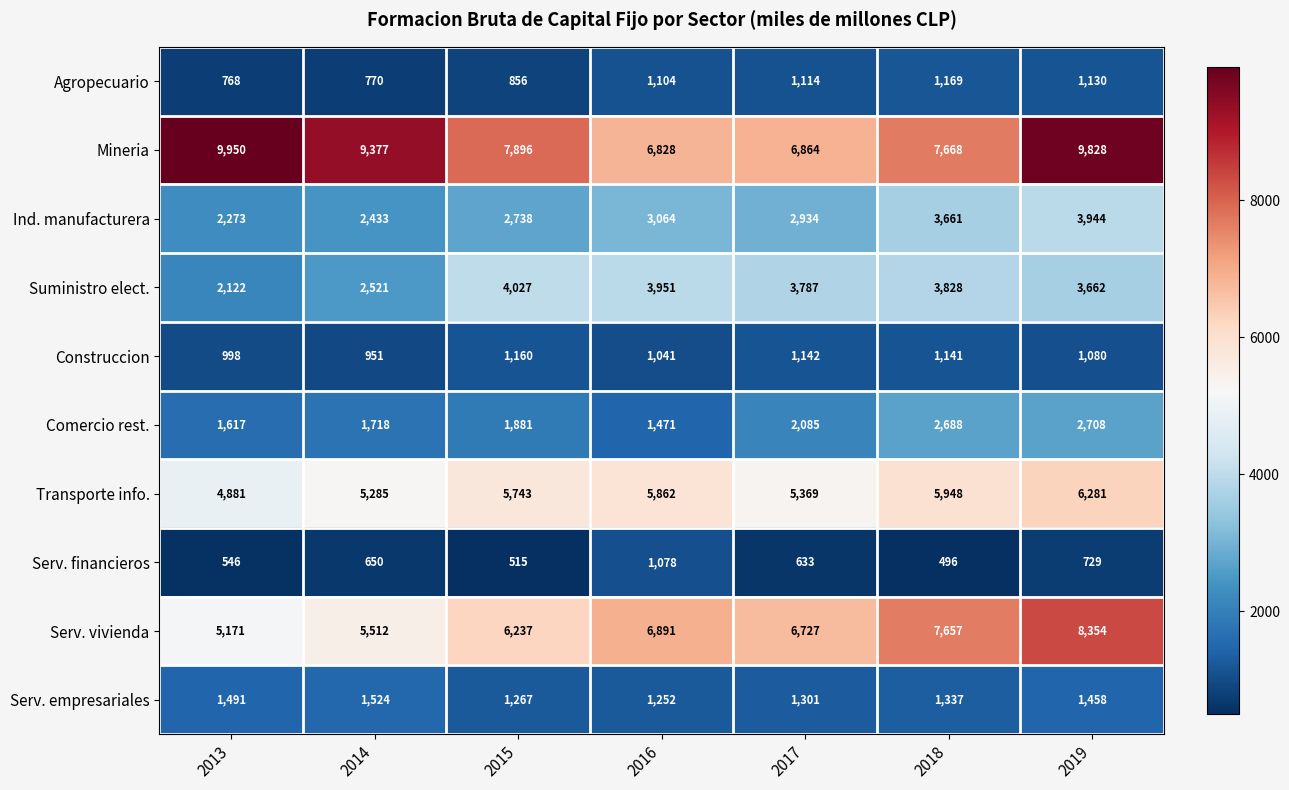

At 2019, list the series in order from smallest to largest.

Serv. financieros, Construccion, Agropecuario, Serv. empresariales, Comercio rest., Suministro elect., Ind. manufacturera, Transporte info., Serv. vivienda, Mineria